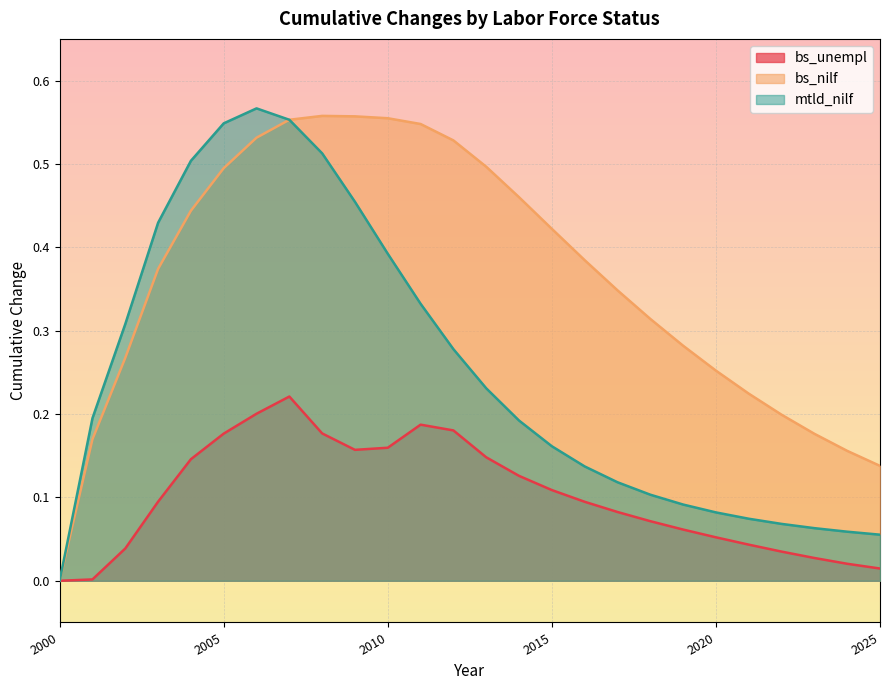

At 2015, list the series in order from largest to smallest.

bs_nilf, mtld_nilf, bs_unempl